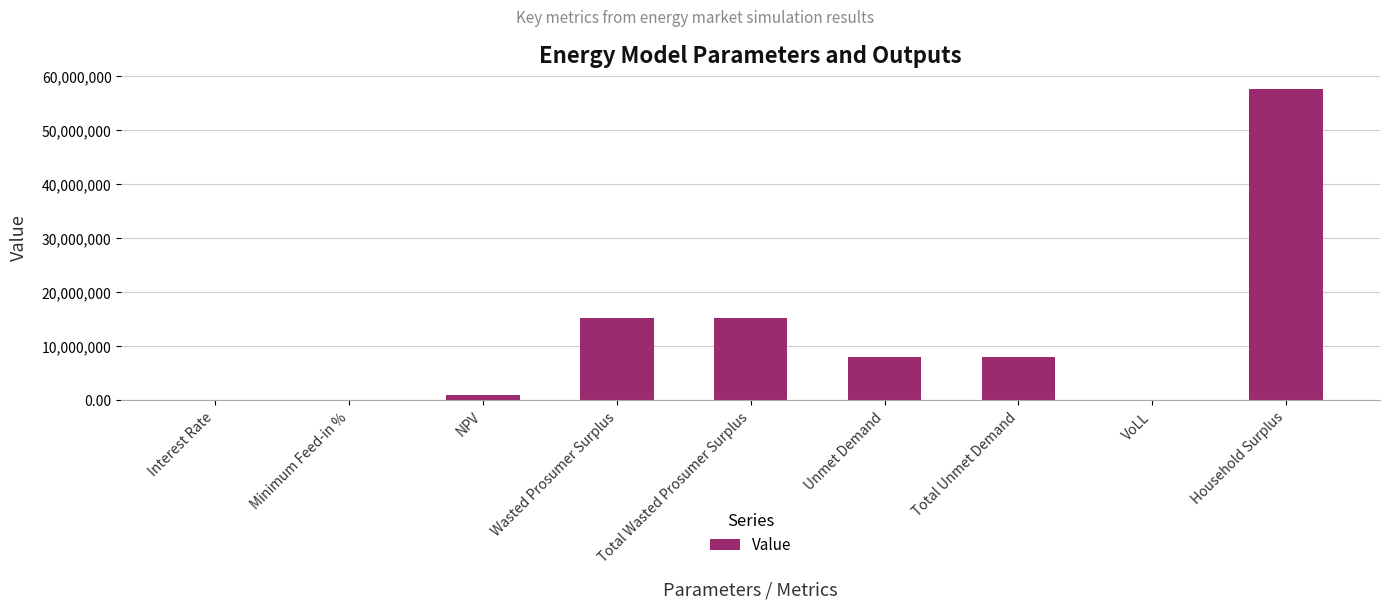

What is the change in value from NPV to Total Wasted Prosumer Surplus?

+14266907.7